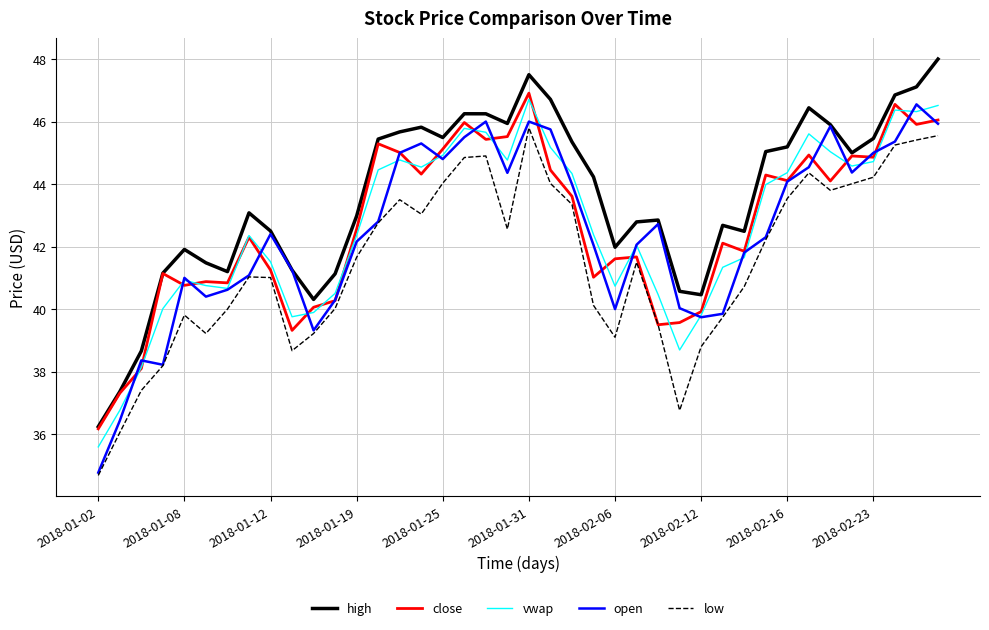

True or false: high and low intersect in this chart.

False